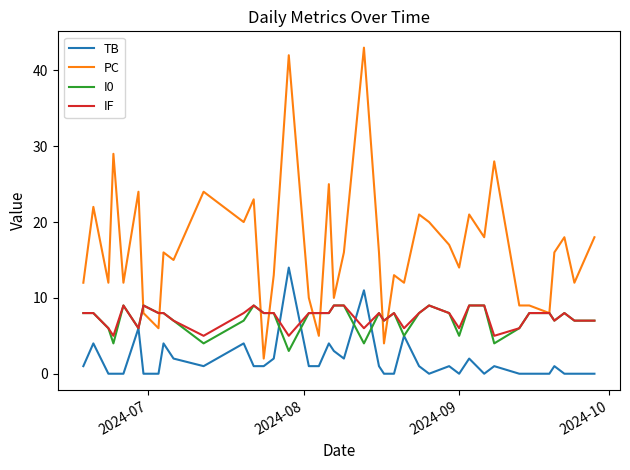

What is the lowest value of the IF series?

5